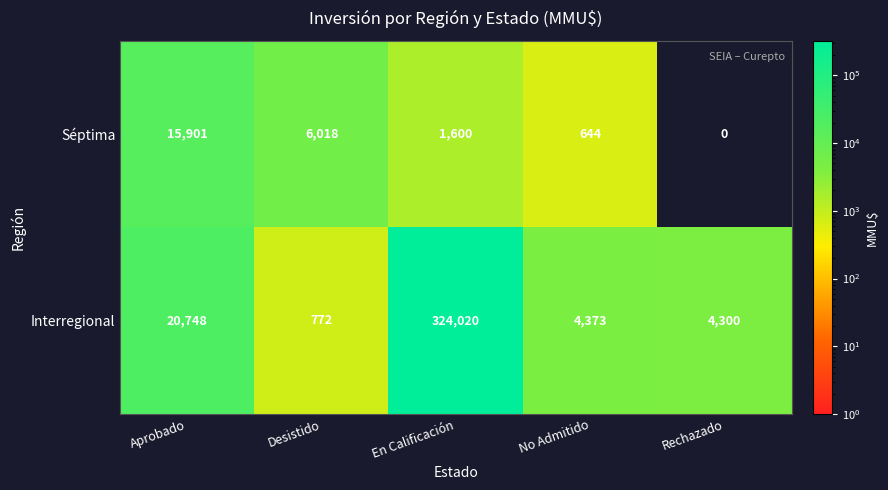

What is the total value across all series at Desistido?

6790